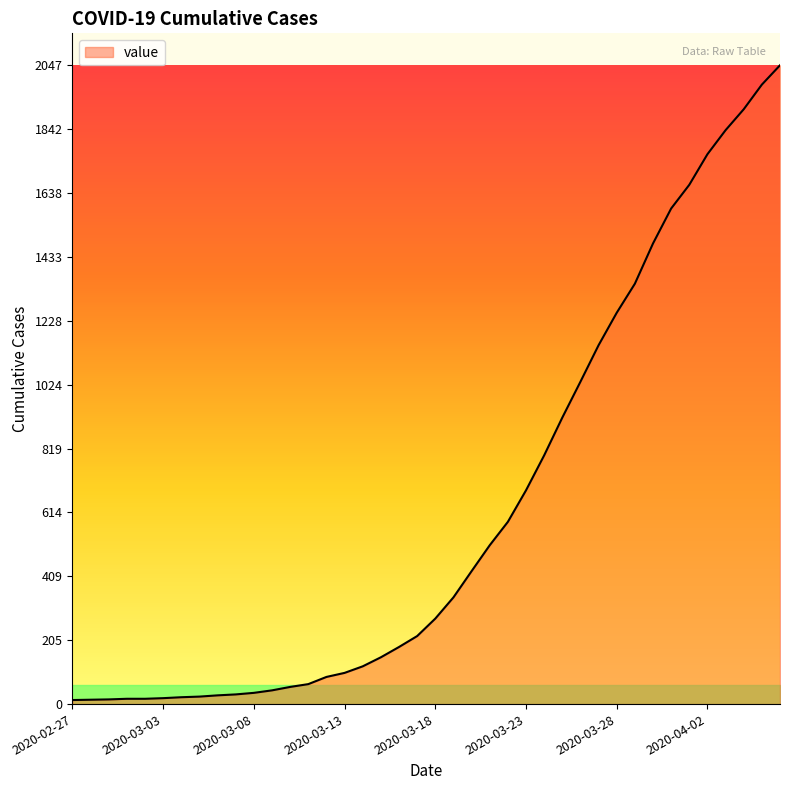

At which category does the chart reach its peak across all series?

2020-04-06